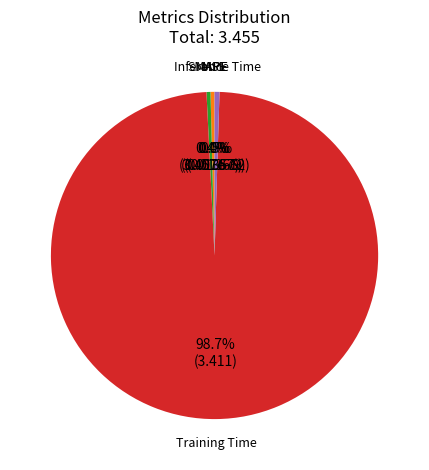

What is the smallest slice in the pie chart?

MSE